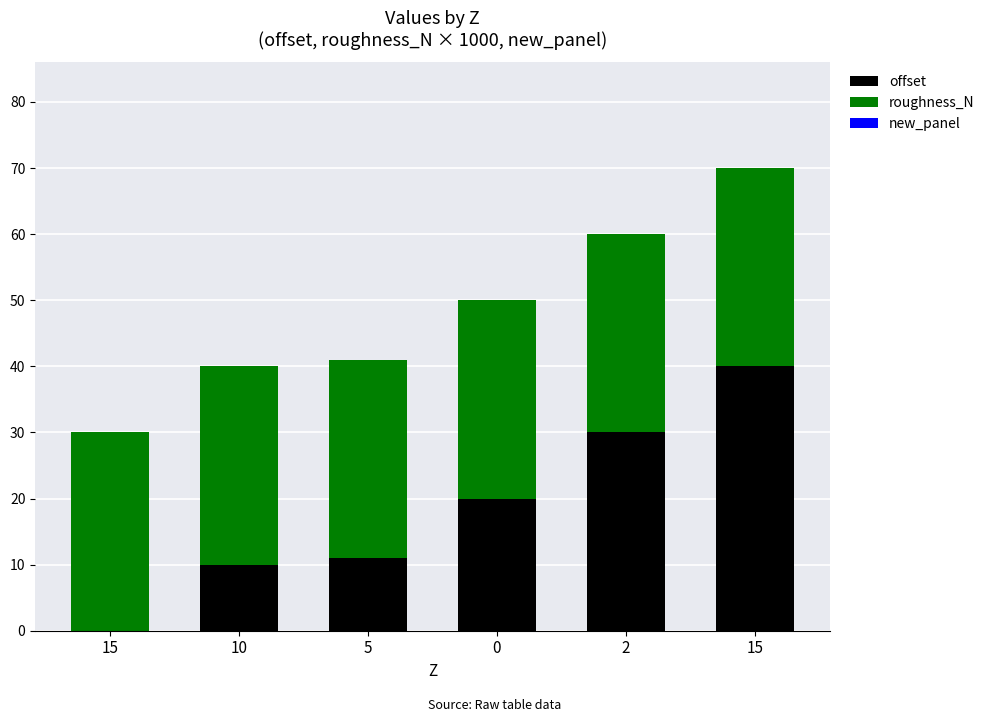

How many categories are shown in the chart?

6